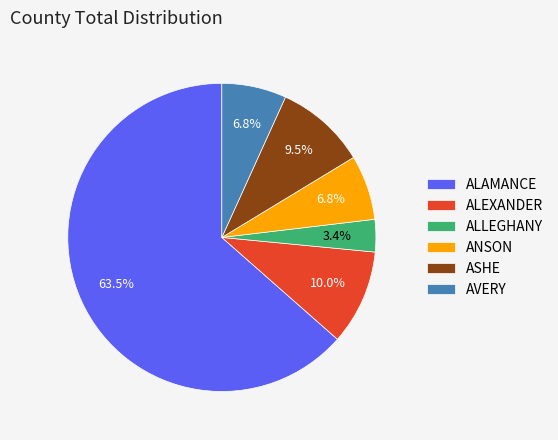

To the nearest percent, what percentage of the pie is ANSON?

7%